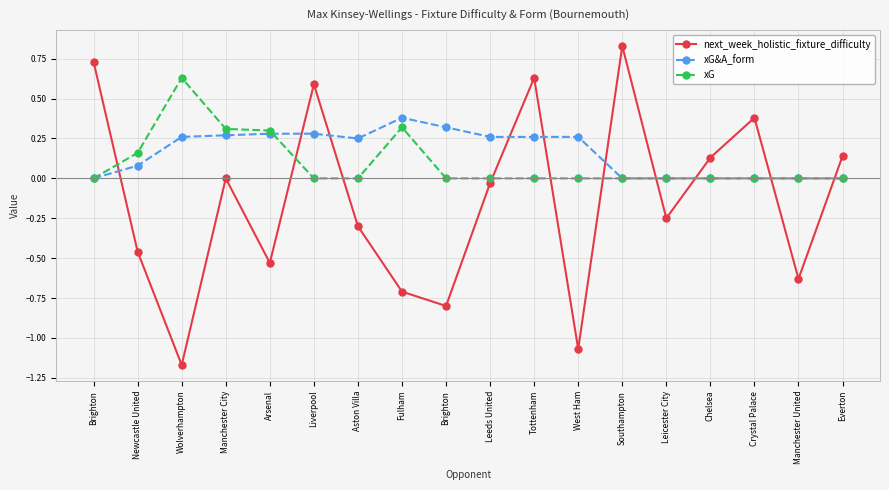

What are all the series names shown in the legend?

next_week_holistic_fixture_difficulty, xG&A_form, xG